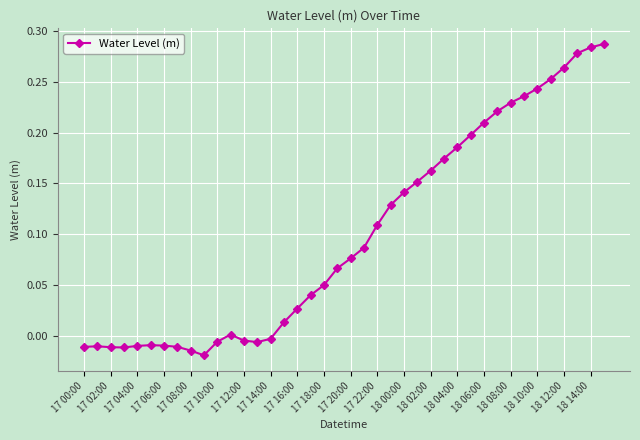

What is the sum of all values?

4.0